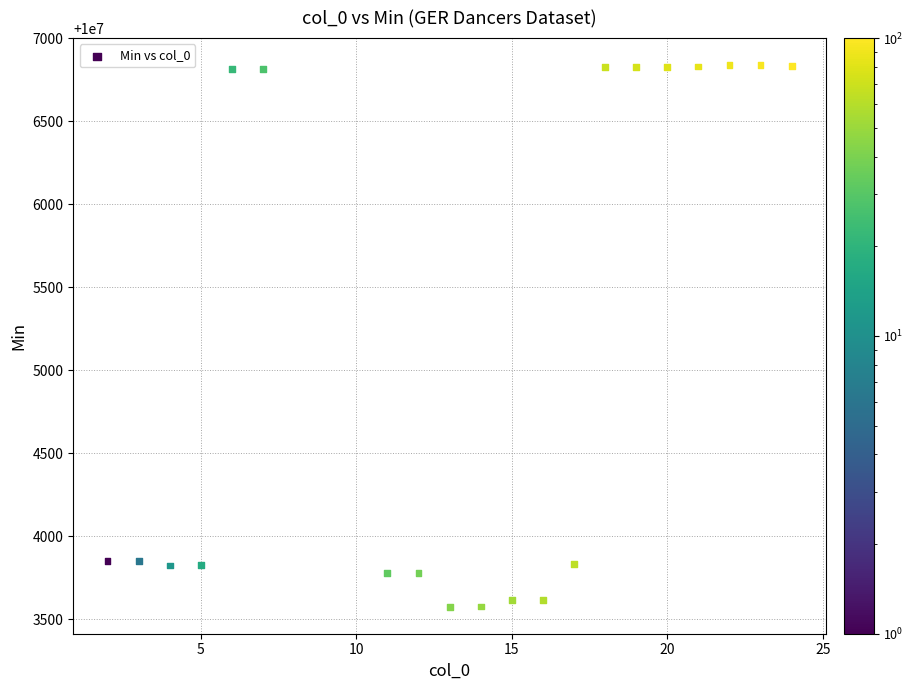

What is the range of X values (max minus min)?

22